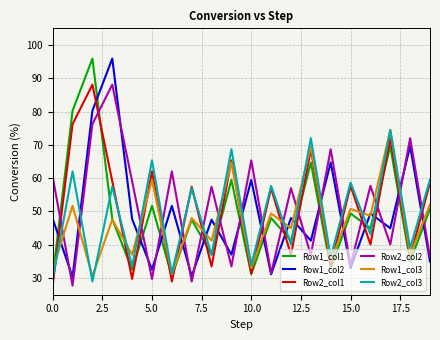

What is the minimum value shown in the chart?

27.7